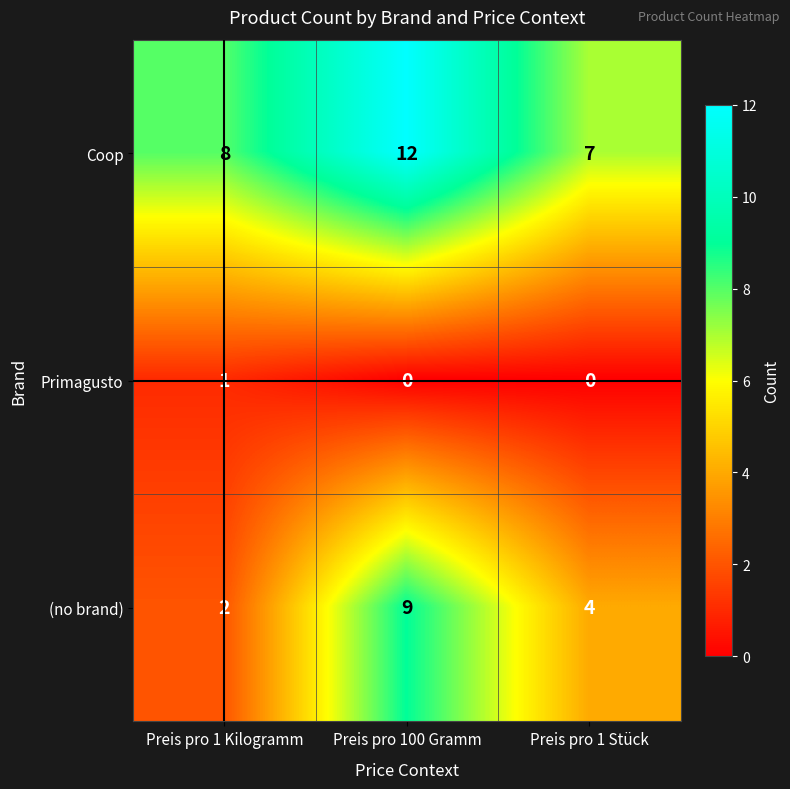

At which label does Coop reach its minimum?

Preis pro 1 Stück